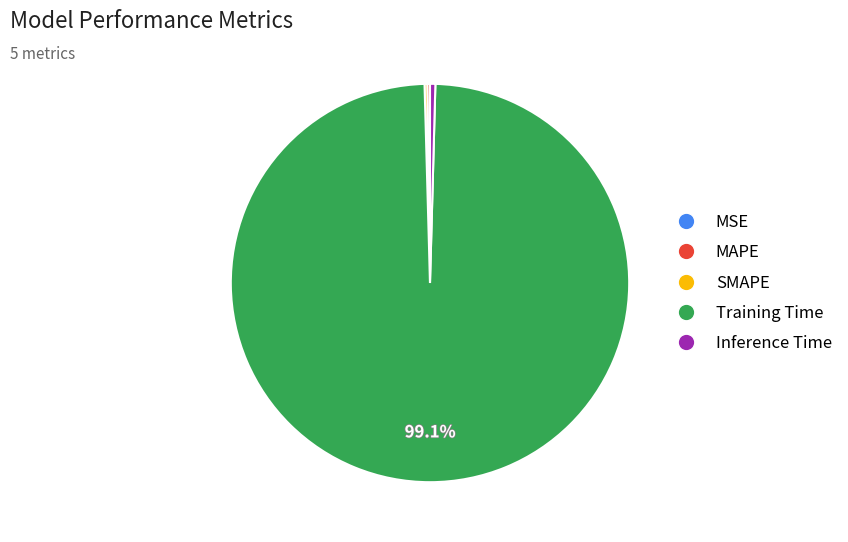

What is the largest slice in the pie chart?

Training Time